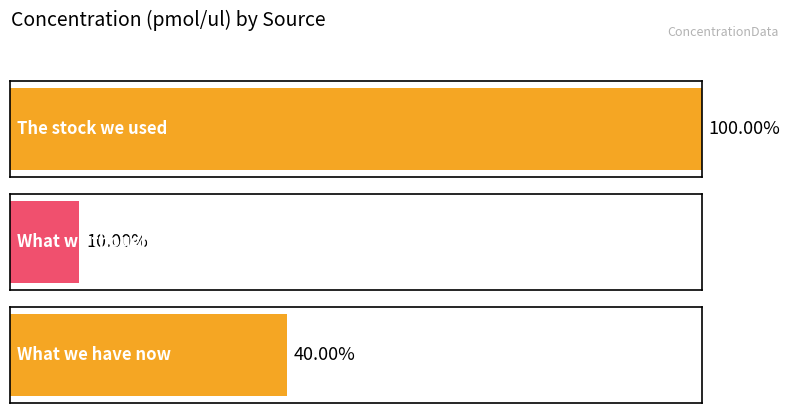

Are the bars horizontal?

Yes